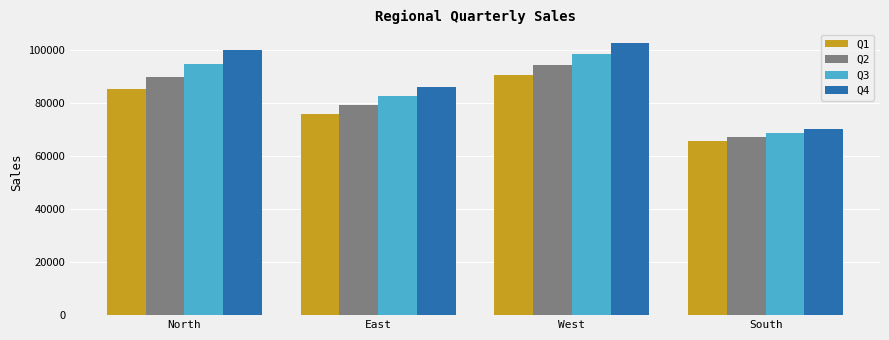

Rank the categories by Q2 value from highest to lowest.

West, North, East, South